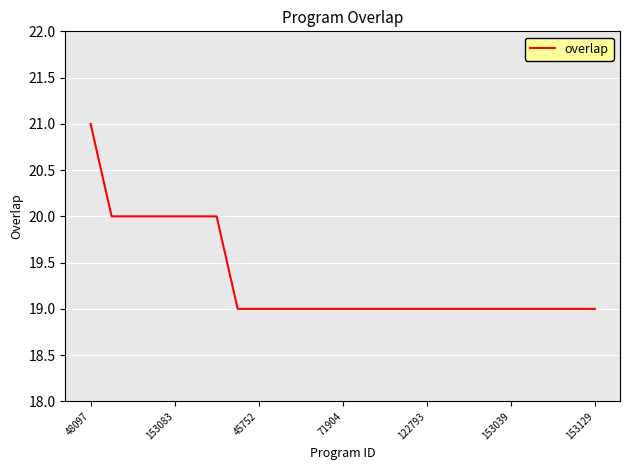

What is the smallest value displayed?

19